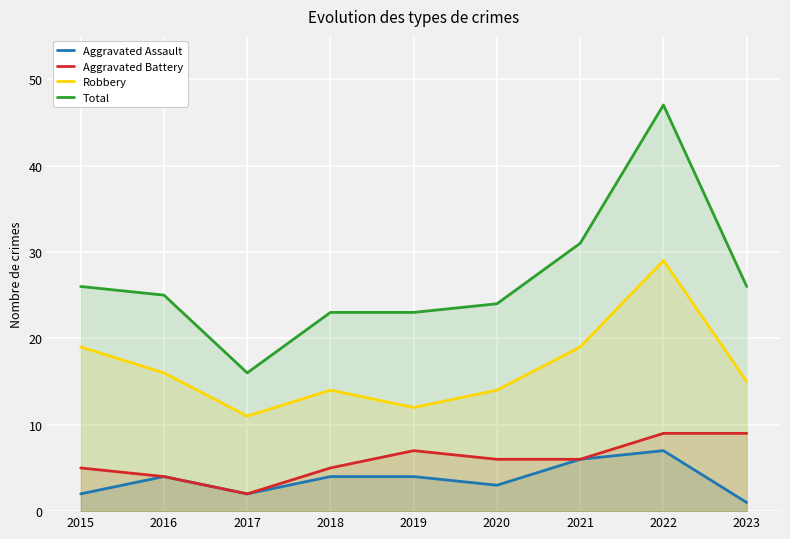

How many lines are shown in the chart?

4